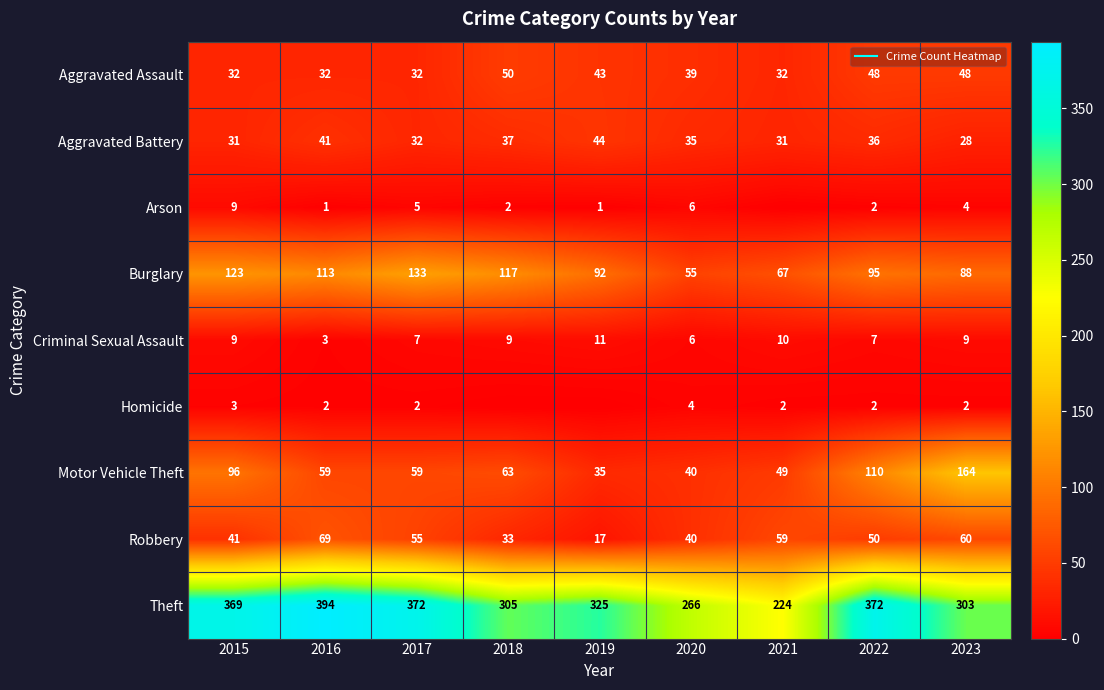

List the series in order of their peak value, lowest first.

Homicide, Arson, Criminal Sexual Assault, Aggravated Battery, Aggravated Assault, Robbery, Burglary, Motor Vehicle Theft, Theft